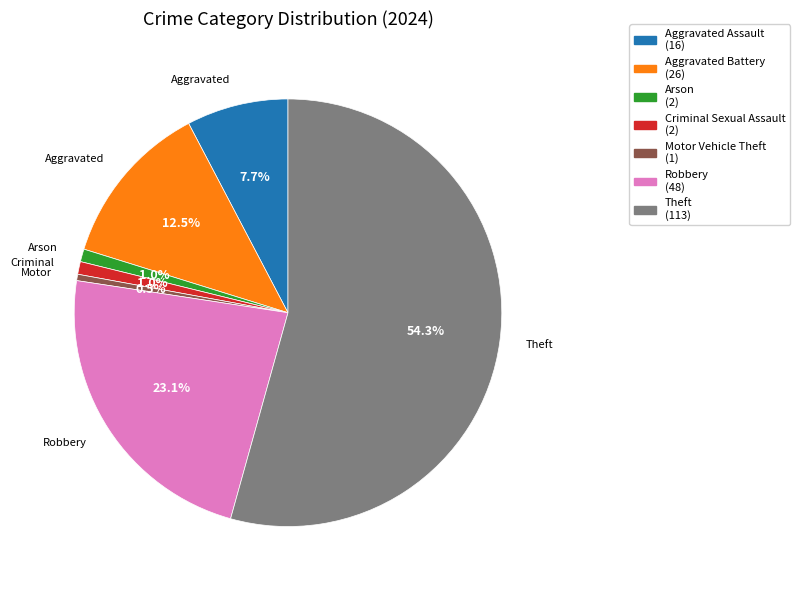

How many slices are in this pie chart?

7